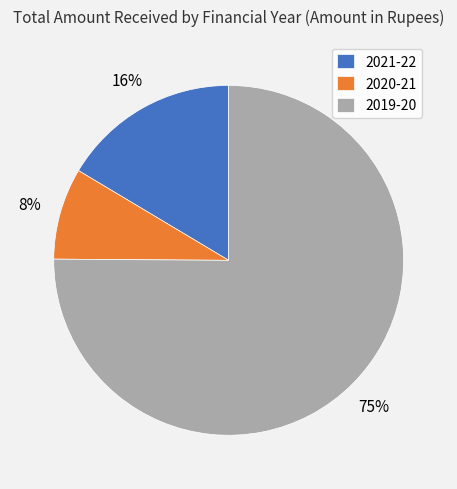

To the nearest percent, what portion does 2020-21 represent?

8%